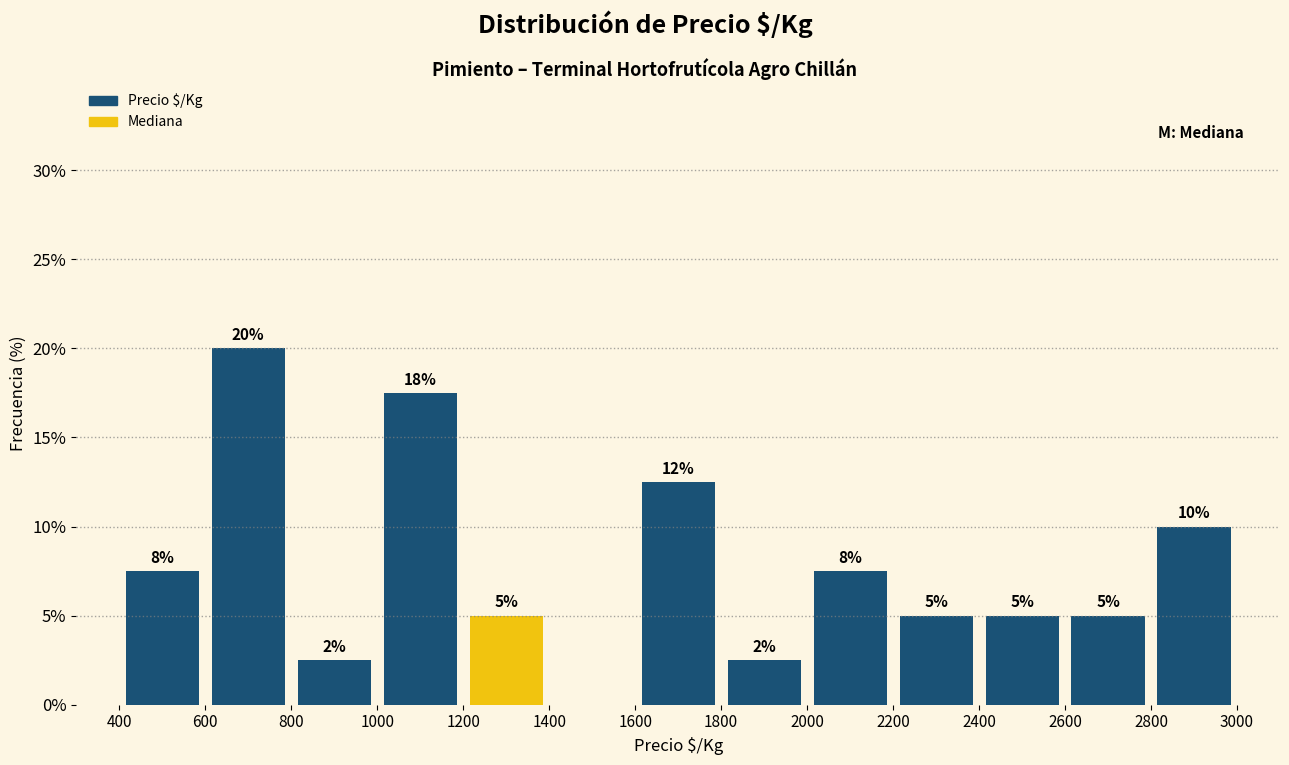

Which range on the x-axis has the tallest bar?

600 to 800